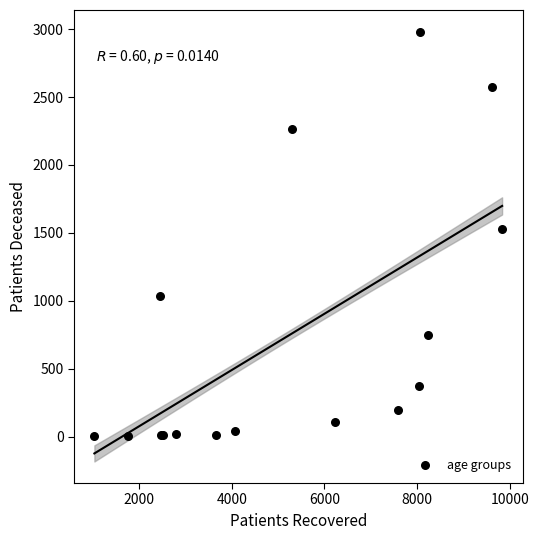

What Y value in the scatter plot is closest to 1492?

1529